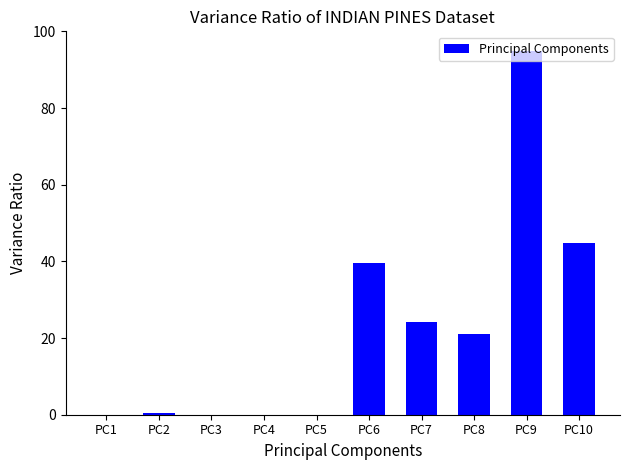

Which category has the highest value across all series?

PC9